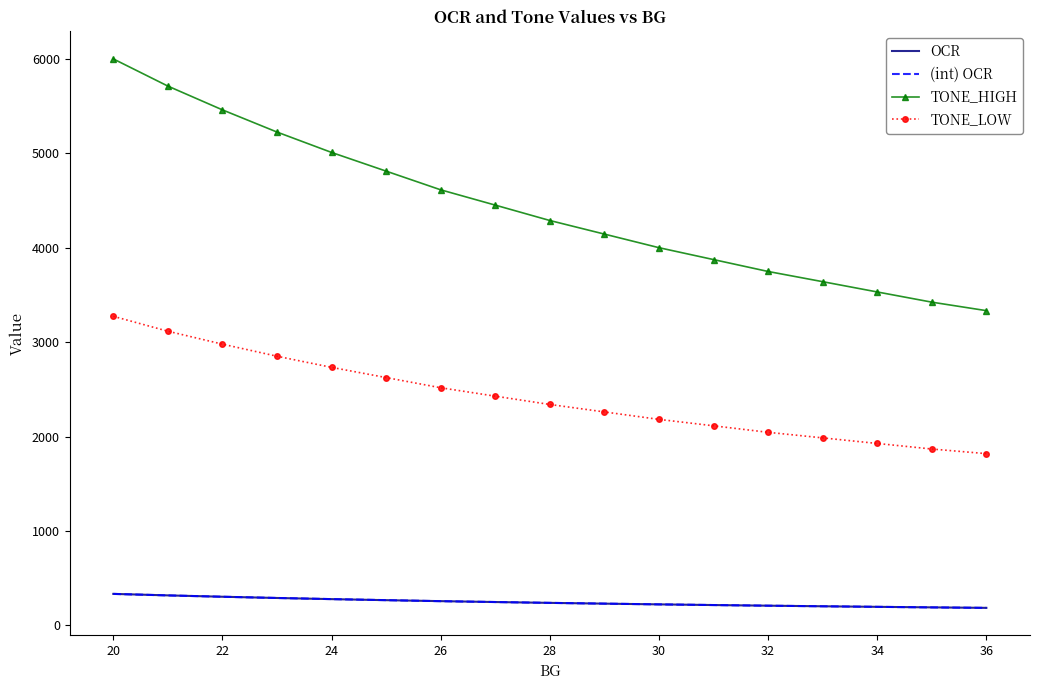

Which series has the largest total across all categories?

TONE_HIGH